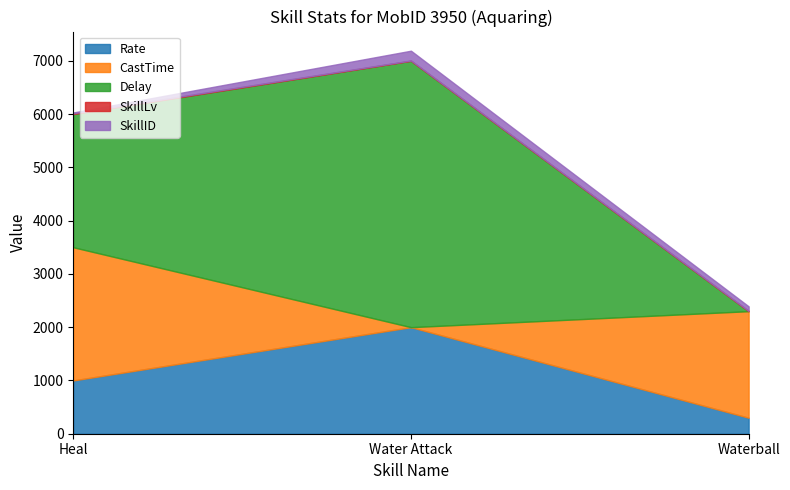

Is it true that SkillID equals 184 at Water Attack?

True